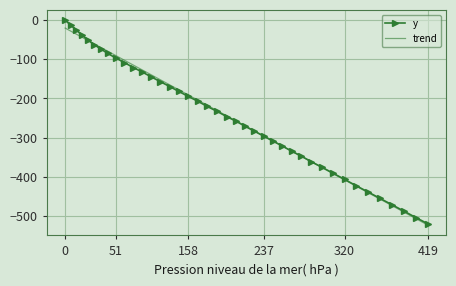

What is the lowest value of the trend series?

-523.8